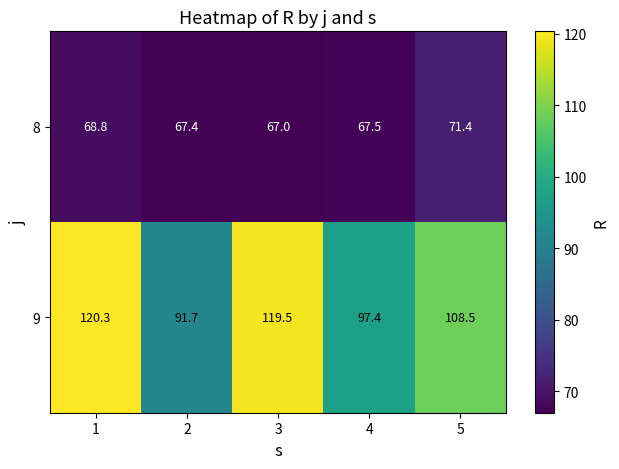

What is the difference between the 8 values at 4 and 5?

3.9